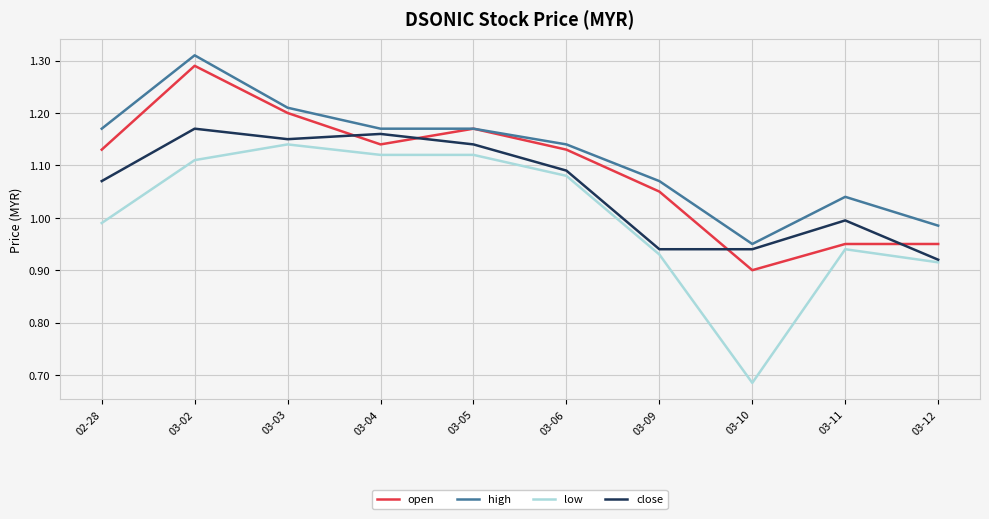

What is the difference between the highest and lowest values at 03-10?

0.3